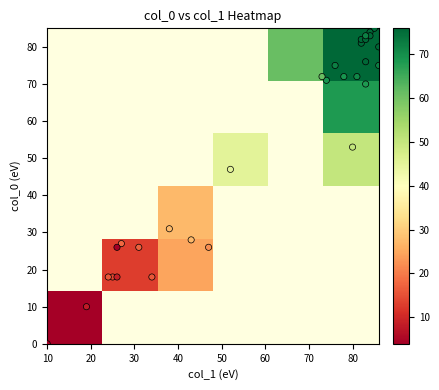

Which label corresponds to the smallest value in the chart?

1